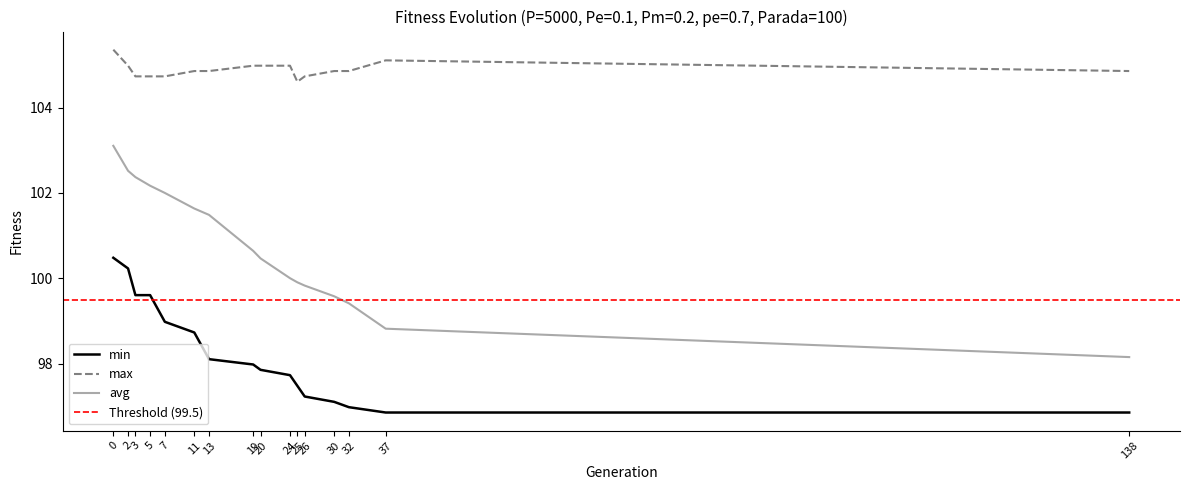

List the series in order of their peak value, lowest first.

min, avg, max